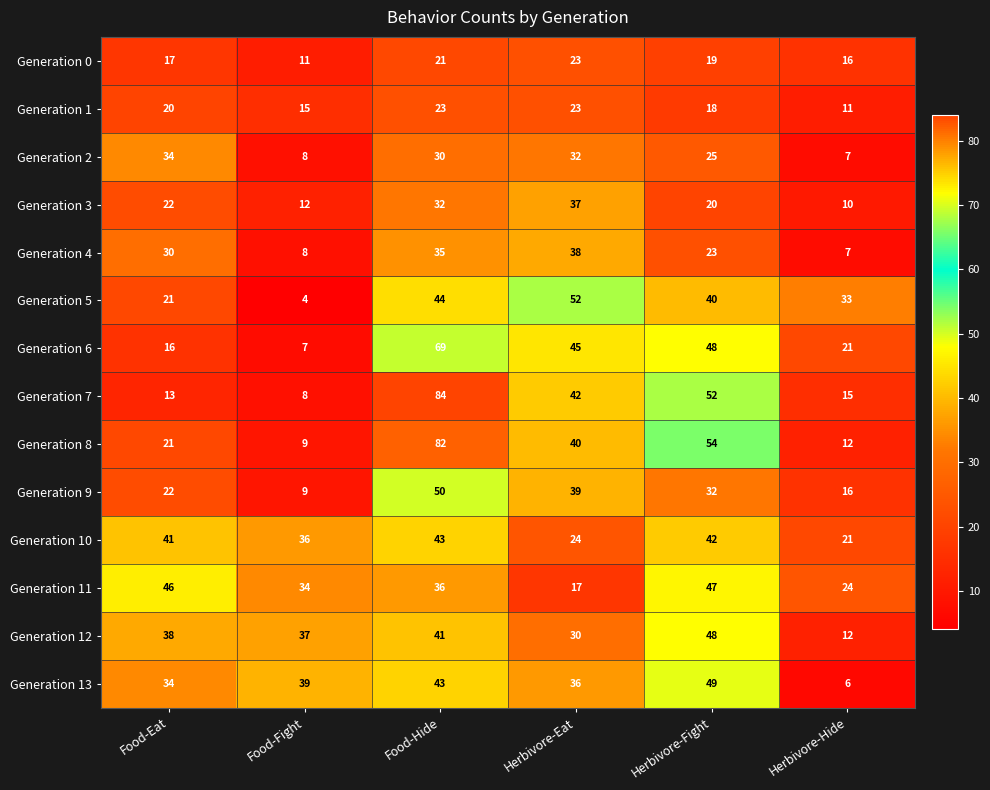

Count the number of data series in this chart.

14